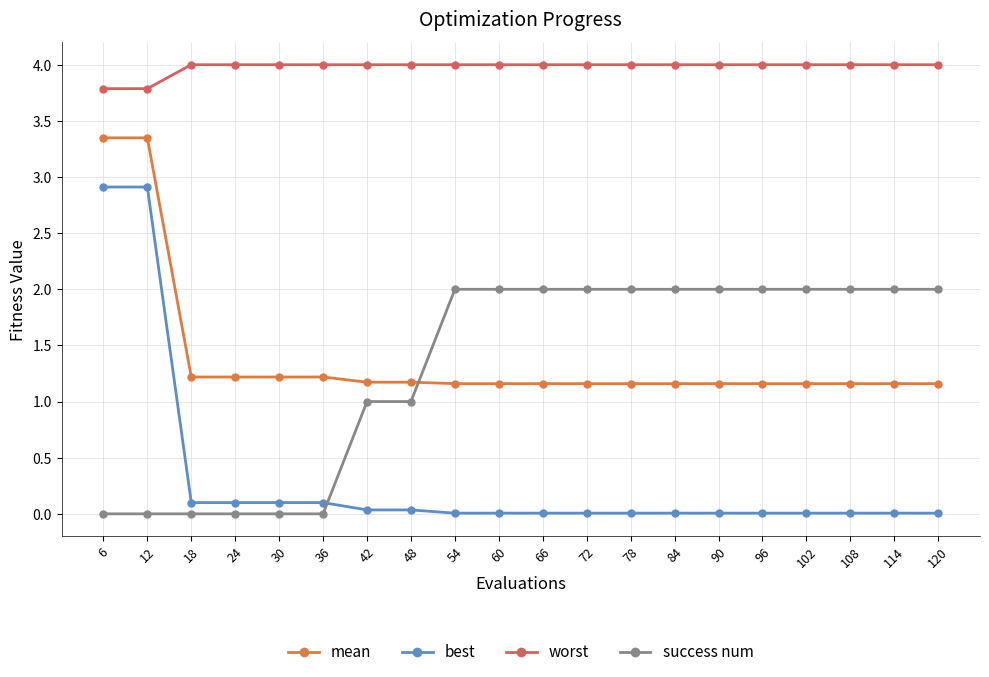

Does the chart display data point markers on the line(s)?

Yes